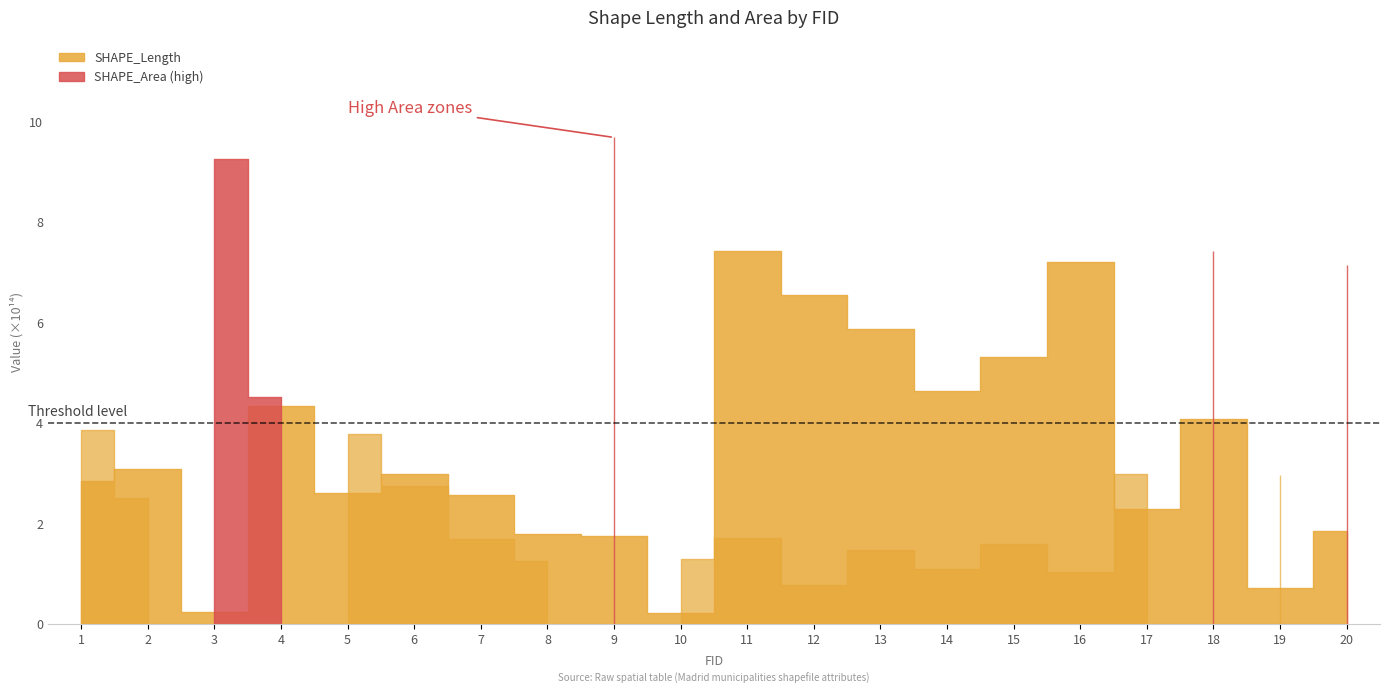

The SHAPE_Area series shows 61221874001922 at 19. True or false?

False